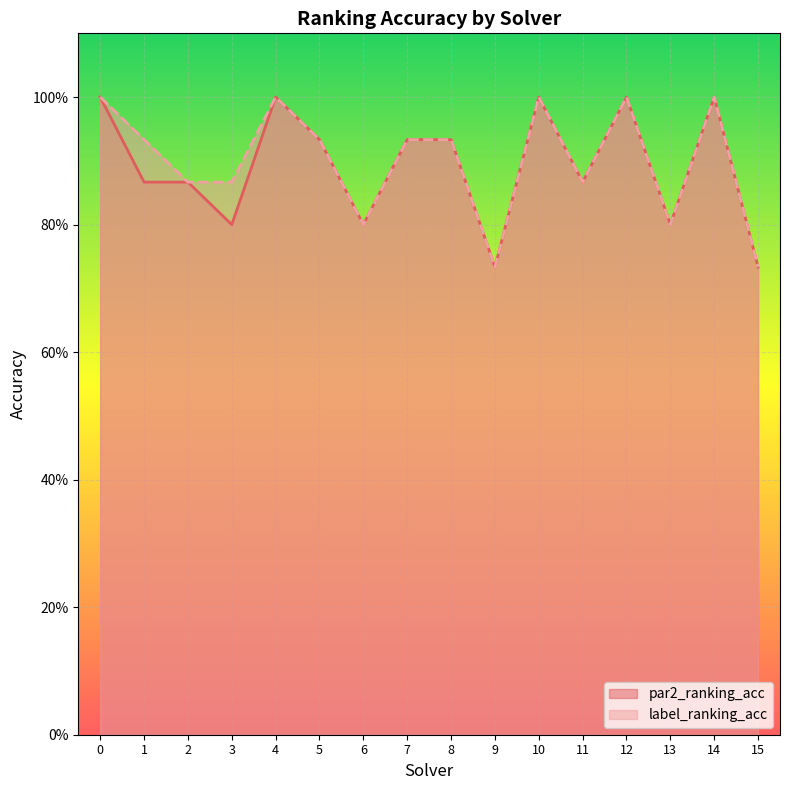

Reading right to left, what are all the values shown in this chart?

par2_ranking_acc: 15=0.7	14=1.0	13=0.8	12=1.0	11=0.9	10=1.0	9=0.7	8=0.9	7=0.9	6=0.8	5=0.9	4=1.0	3=0.8	2=0.9	1=0.9	0=1.0
label_ranking_acc: 15=0.7	14=1.0	13=0.8	12=1.0	11=0.9	10=1.0	9=0.7	8=0.9	7=0.9	6=0.8	5=0.9	4=1.0	3=0.9	2=0.9	1=0.9	0=1.0